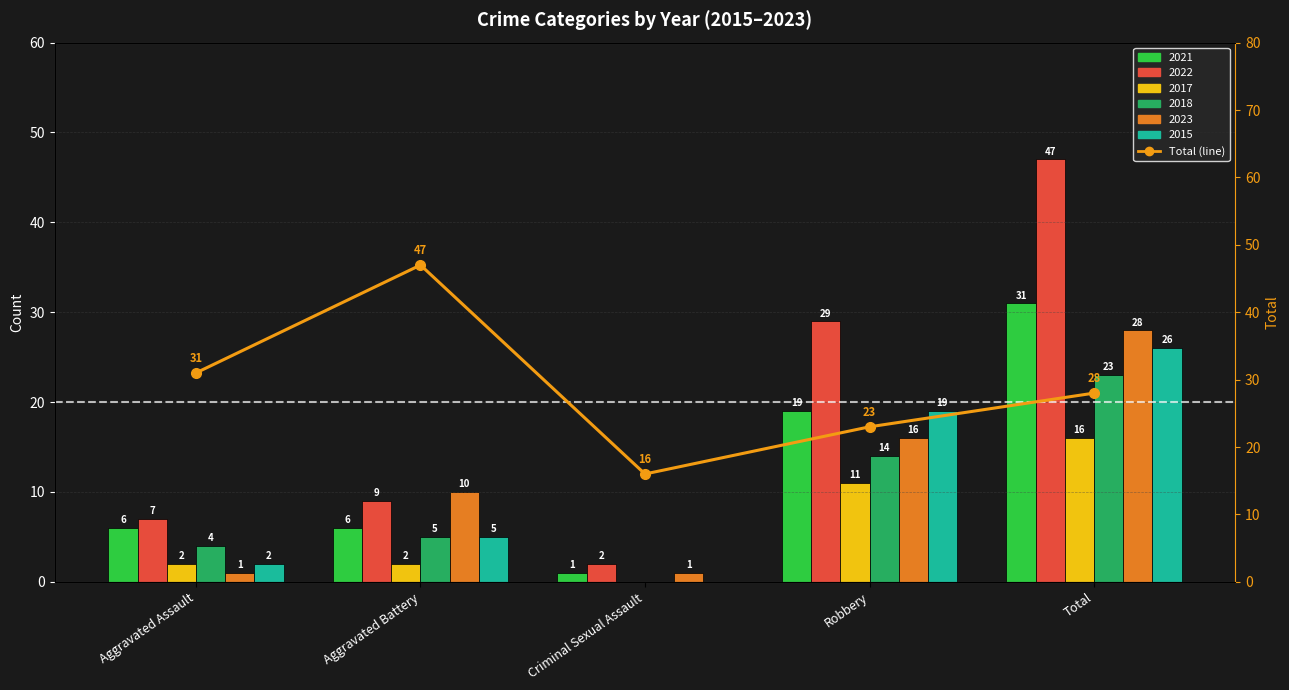

Is it true that the value at Criminal Sexual Assault is 27?

False